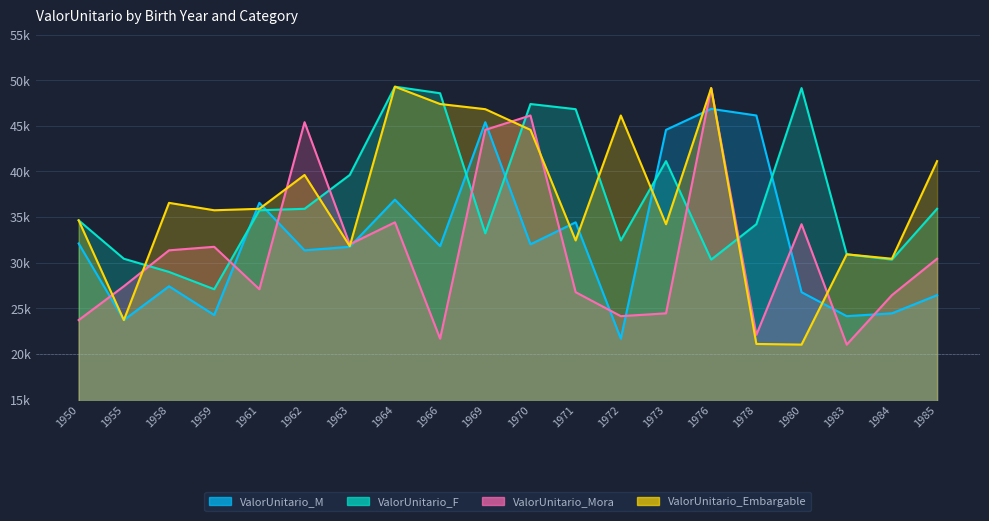

What is the difference between the maximum and minimum values in the ValorUnitario_Mora series?

28102.8